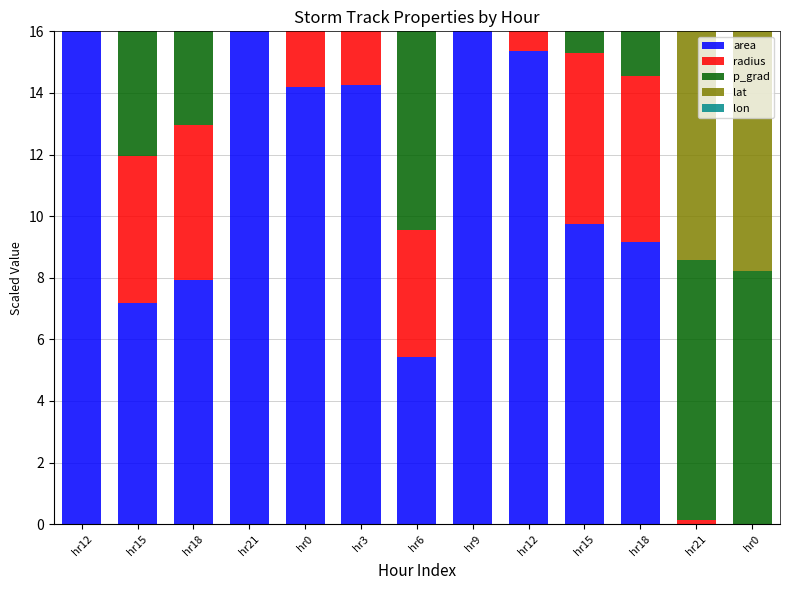

What is the difference between the maximum and second lowest values in the area series?

21.0